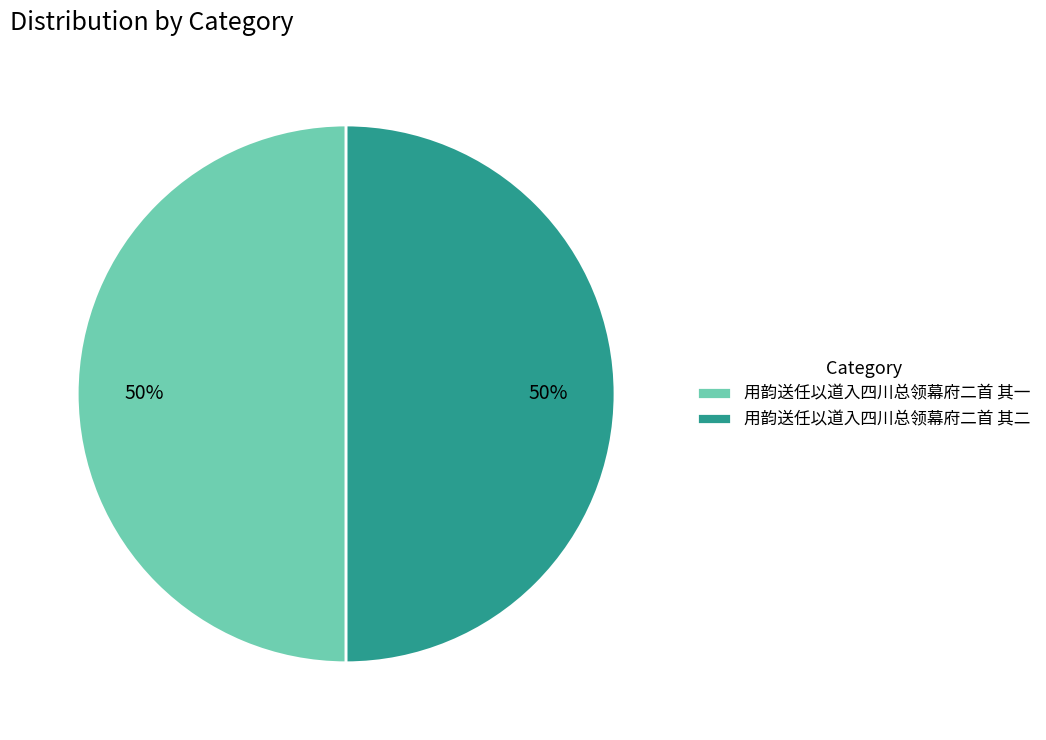

Do 用韵送任以道入四川总领幕府二首 其二 and 用韵送任以道入四川总领幕府二首 其一 together represent more than half of the pie?

Yes